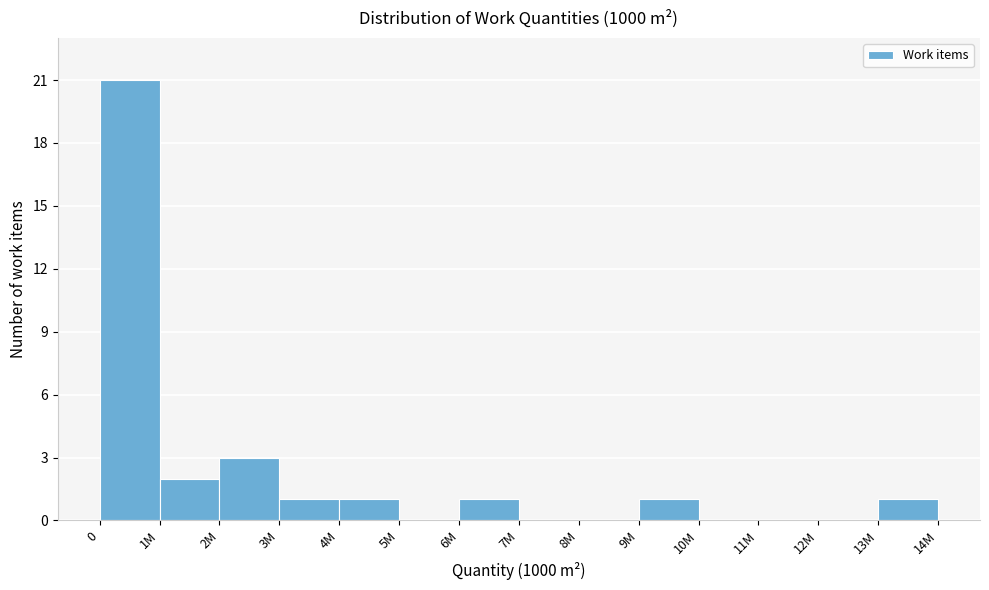

Reading right to left, extract all data points from this chart.

13M=1	12M=0	11M=0	10M=0	9M=1	8M=0	7M=0	6M=1	5M=0	4M=1	3M=1	2M=3	1M=2	0=21